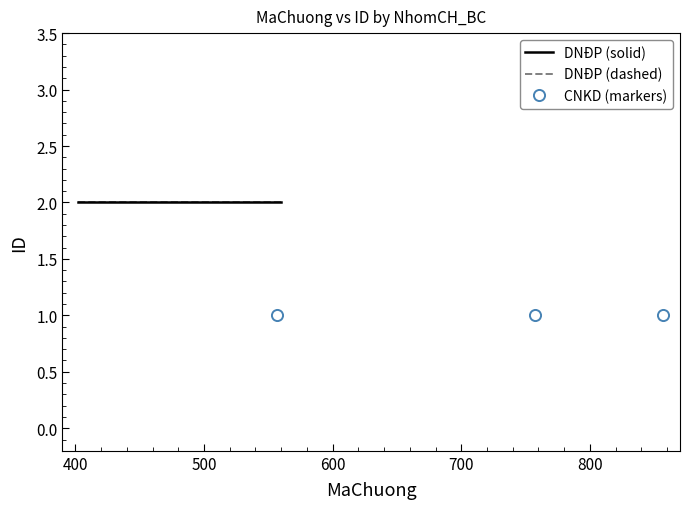

True or false: the data shows 0 at 557.

False